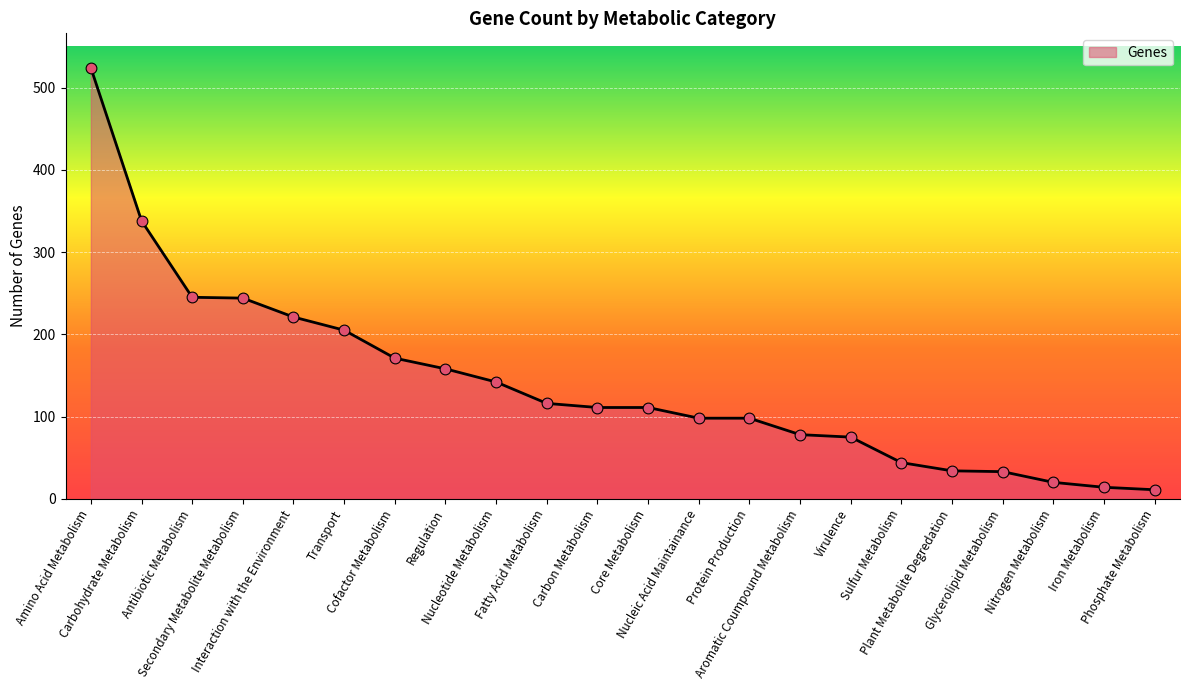

What is the ratio of the value at Regulation to the value at Carbohydrate Metabolism?

0.5